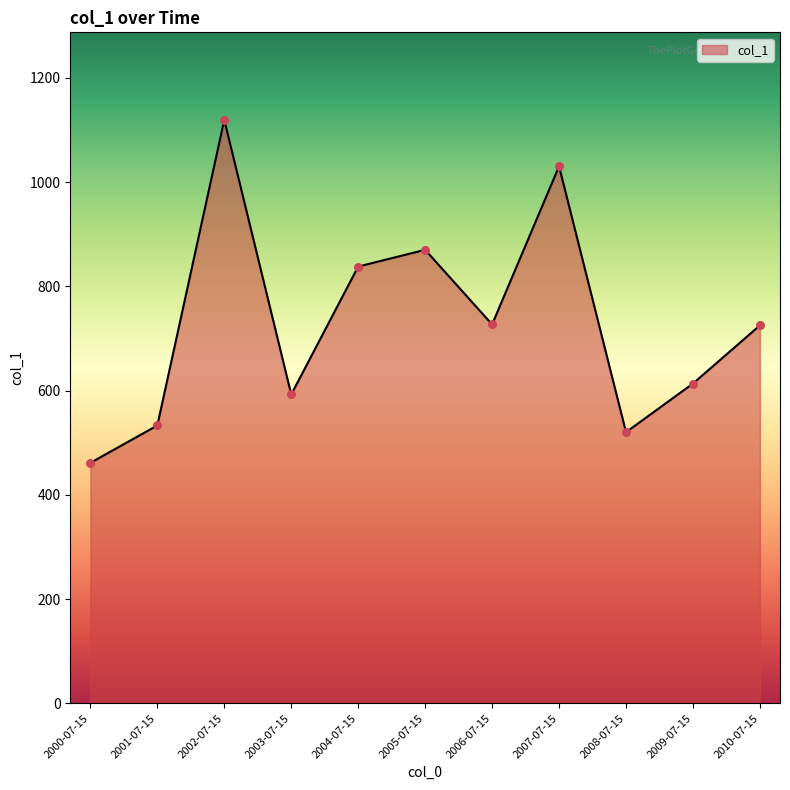

Which has a higher value, 2007-07-15 or 2010-07-15?

2007-07-15